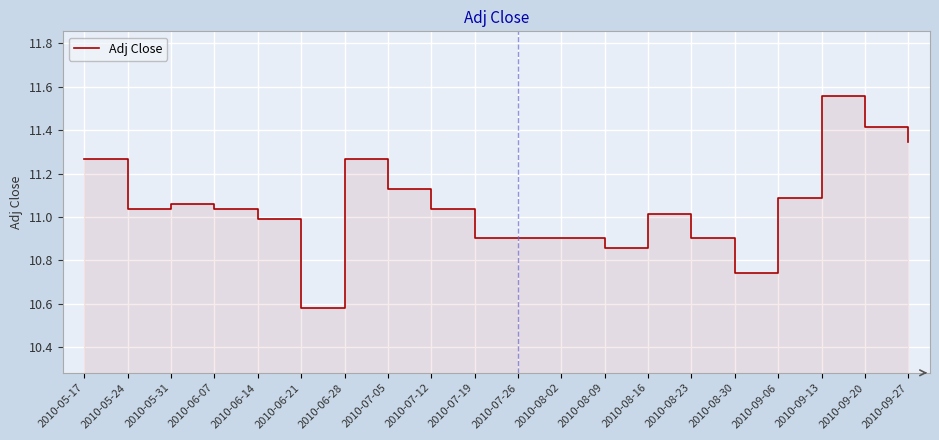

What is the label of the 10th point from the left?

2010-07-19